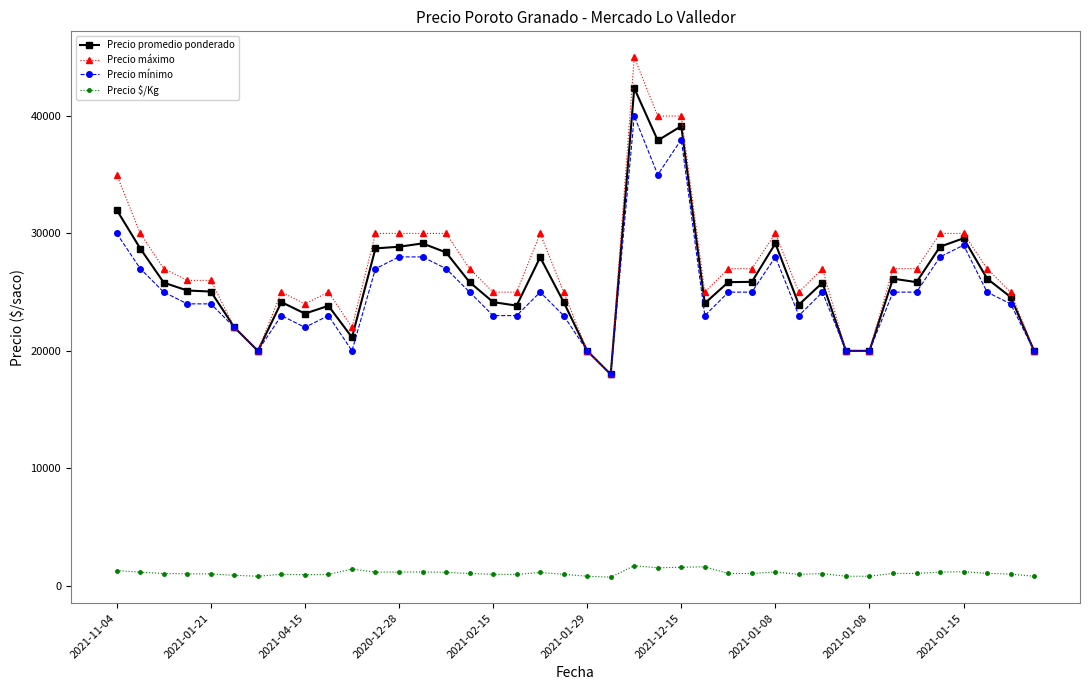

What is the highest value of the Precio $/Kg series?

1695